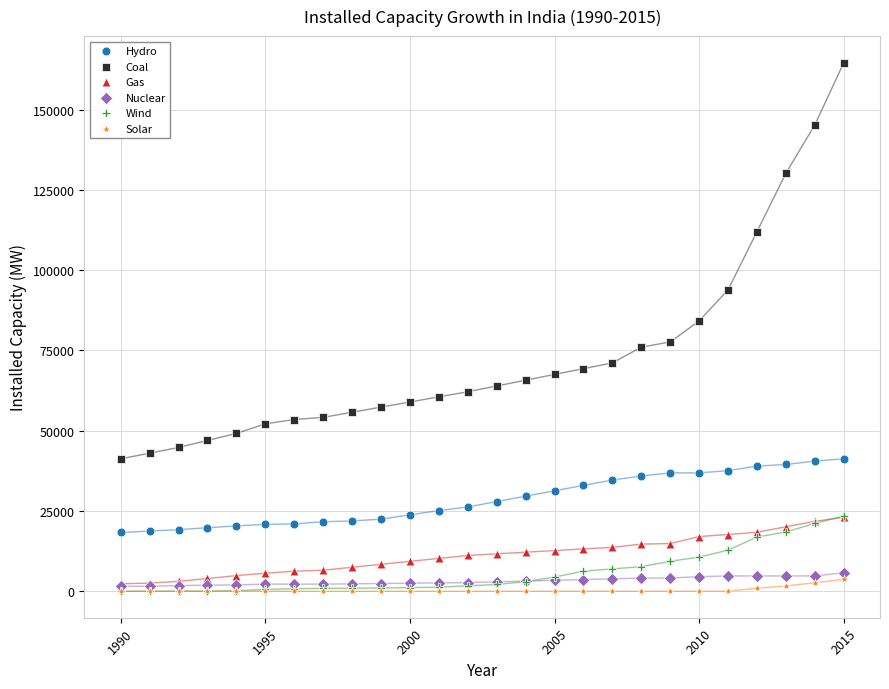

Which series reaches the maximum Y coordinate?

Coal